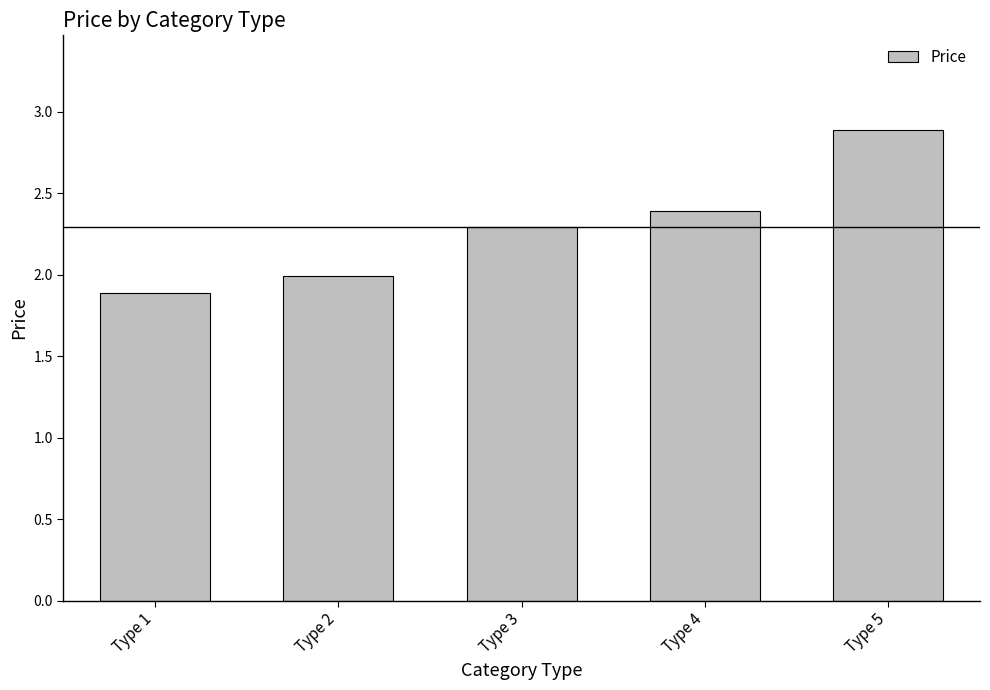

Rank the categories by value from highest to lowest.

Type 5, Type 4, Type 3, Type 2, Type 1